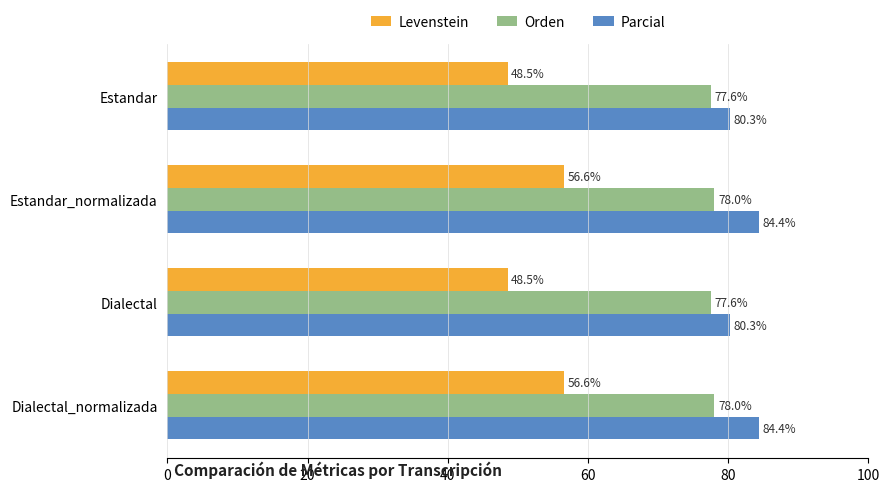

Which series has the largest range (max minus min)?

Levenstein